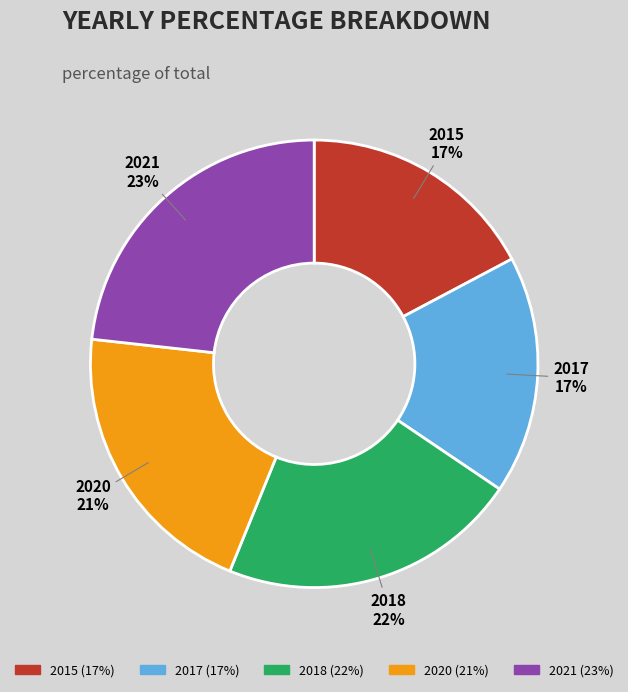

Does 2020 represent more than half of the total?

No